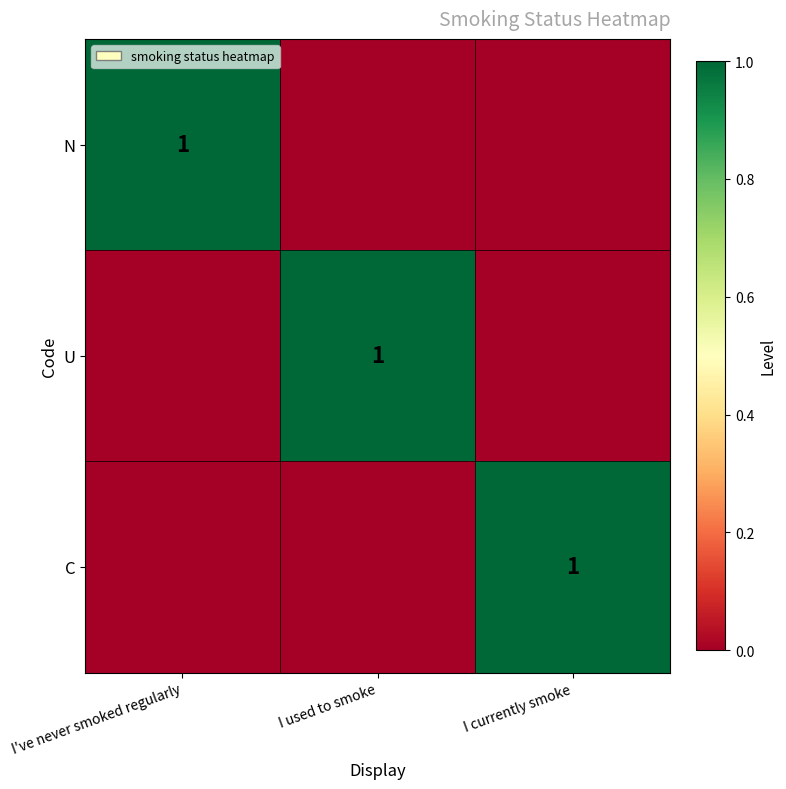

Is the value of U at I used to smoke greater than the value of N at I used to smoke?

Yes